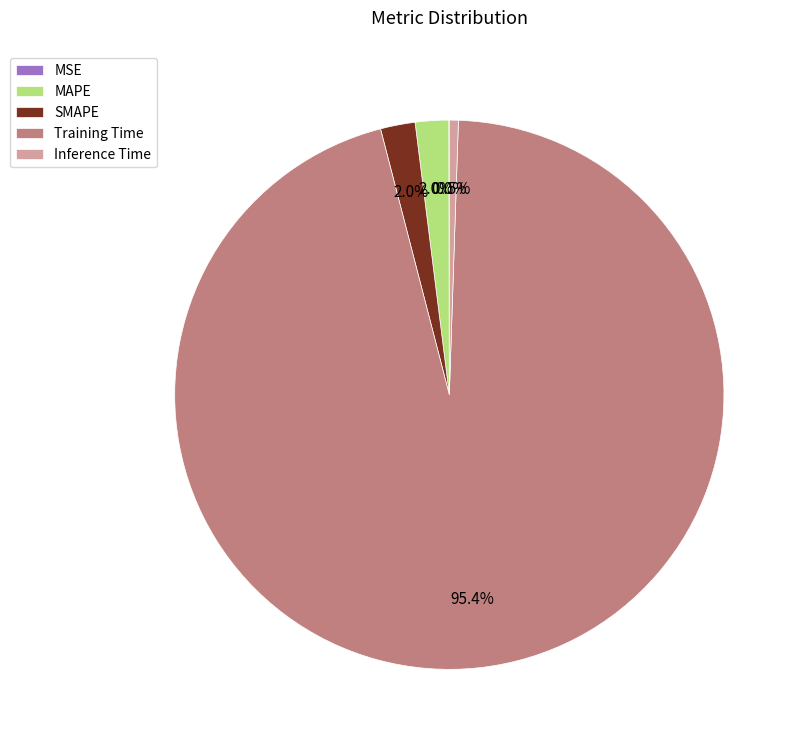

How much of the chart is everything except Inference Time?

99.5%